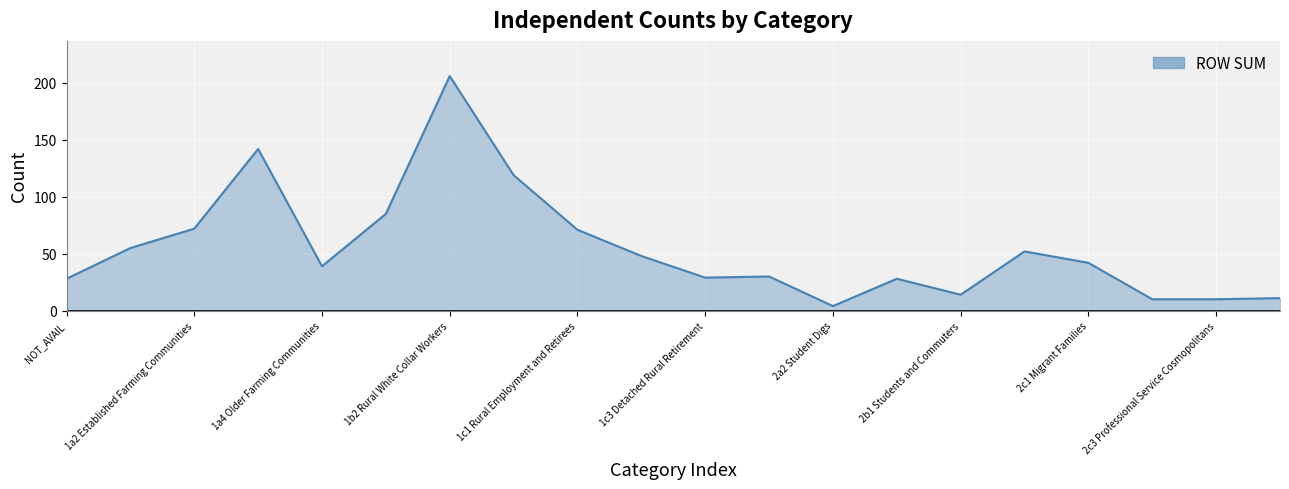

What is the greatest value displayed?

206